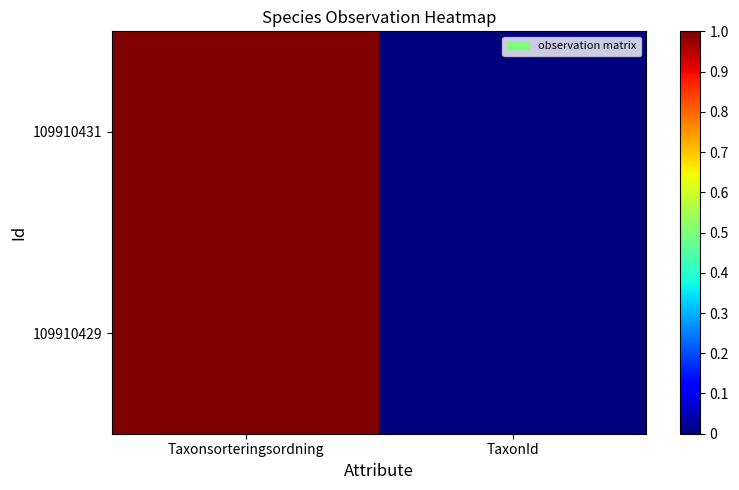

Reading left to right, list all the values displayed in this chart.

109910431: Taxonsorteringsordning=1.0	TaxonId=0.0
109910429: Taxonsorteringsordning=1.0	TaxonId=0.0